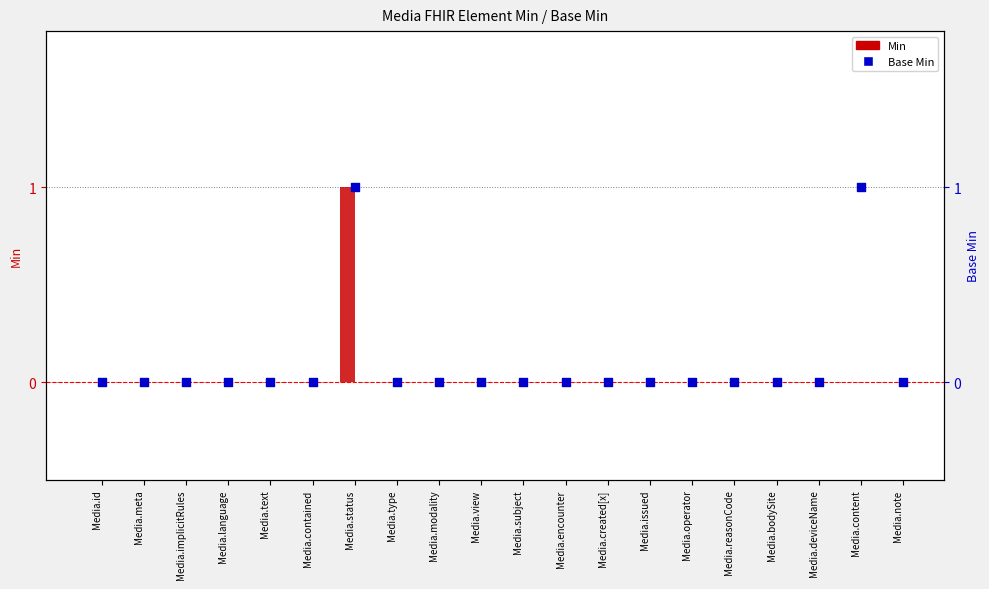

Which series has the largest Y range (max minus min)?

Min